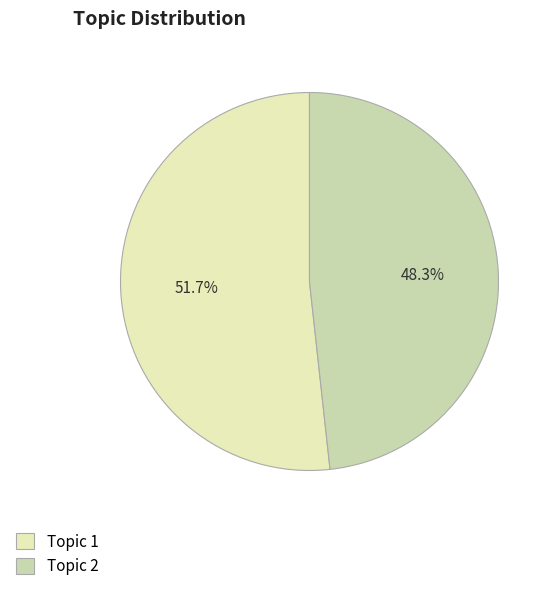

To the nearest percent, what is the combined percentage of Topic 1 and Topic 2?

100%